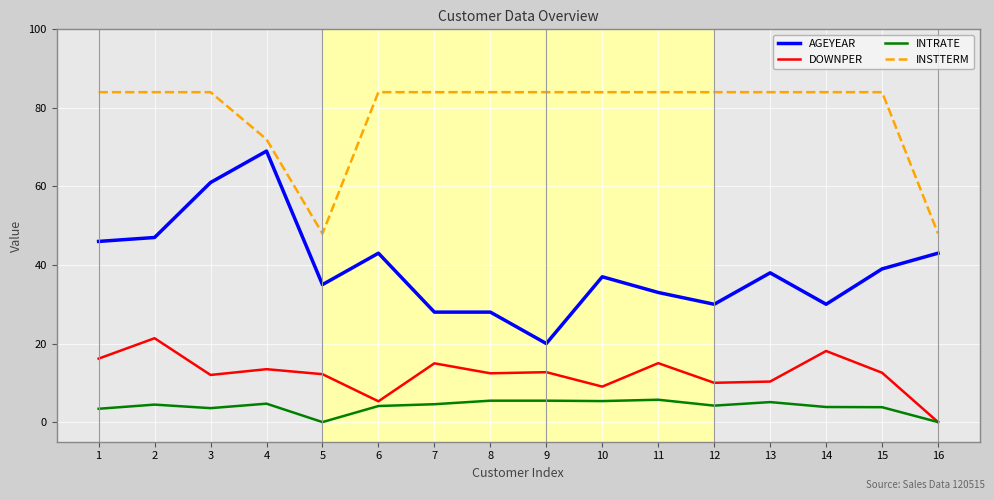

Does the chart have visible grid lines?

Yes